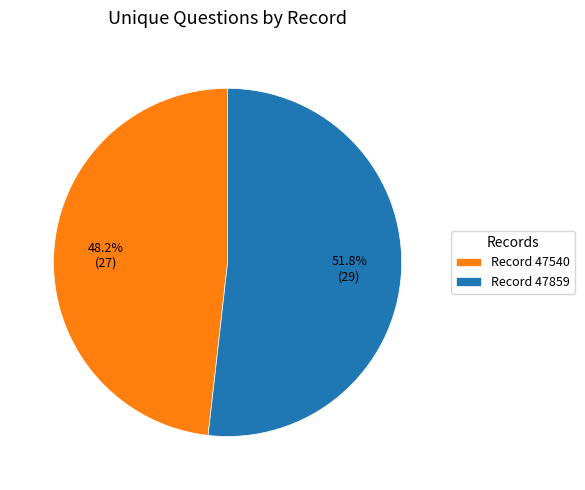

How much of the chart is everything except Record 47540?

51.8%